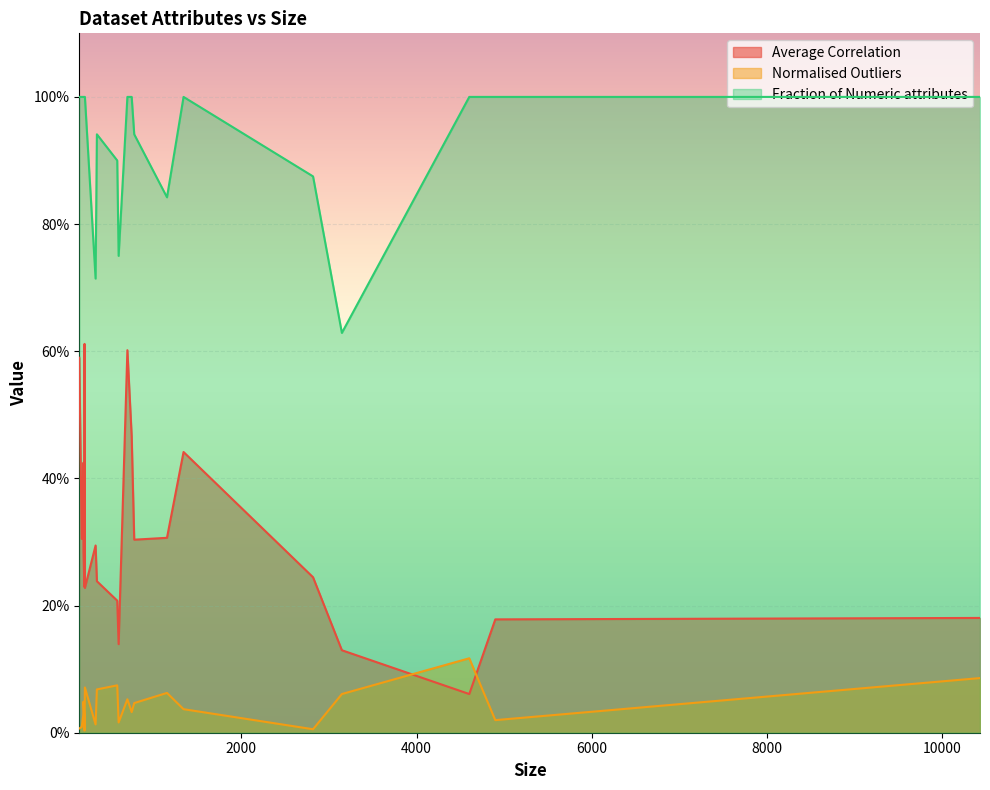

What is the highest value of the Fraction of Numeric attributes series?

1.0